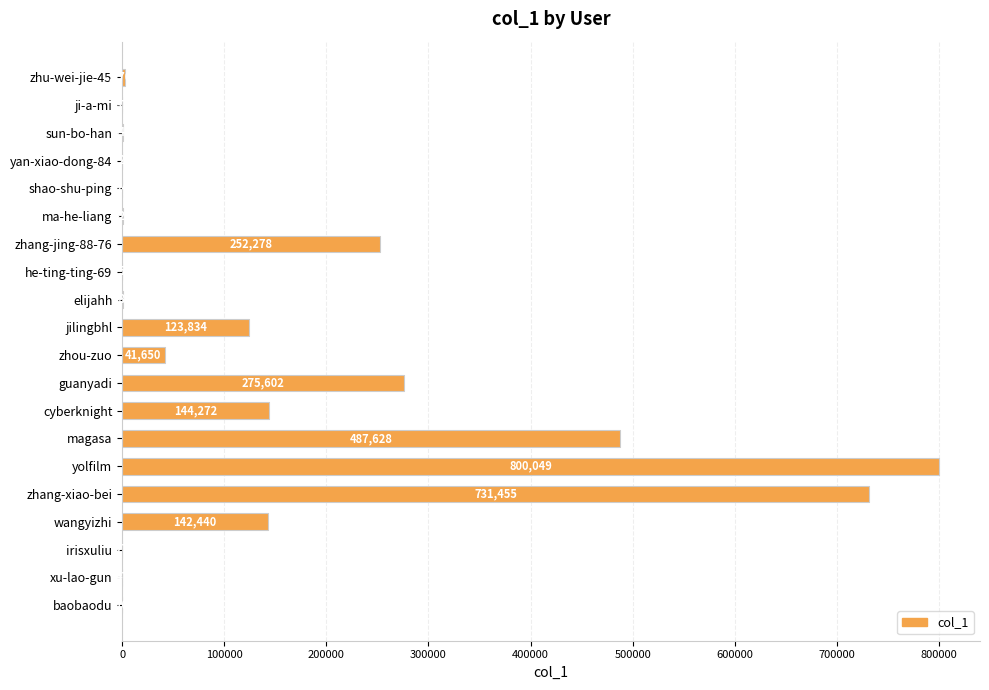

The chart shows a value of 185823 at jilingbhl. True or false?

False